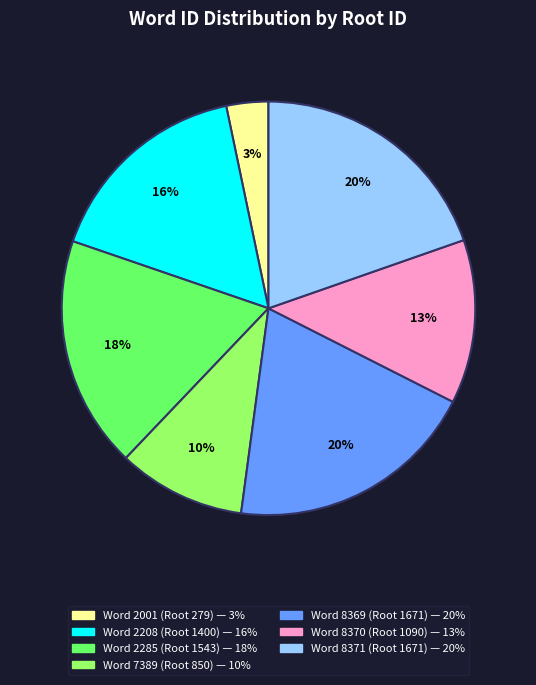

Is there any slice that represents more than half of the pie?

No